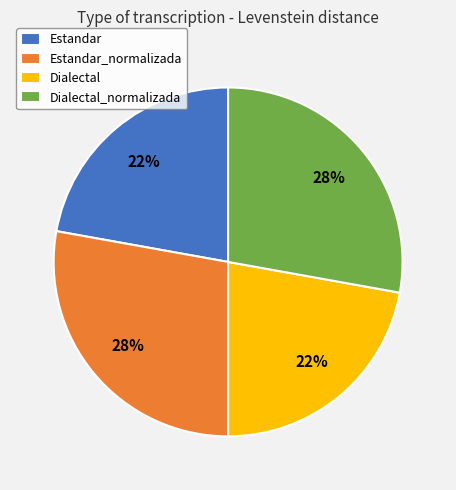

Is there a majority slice in this chart?

No